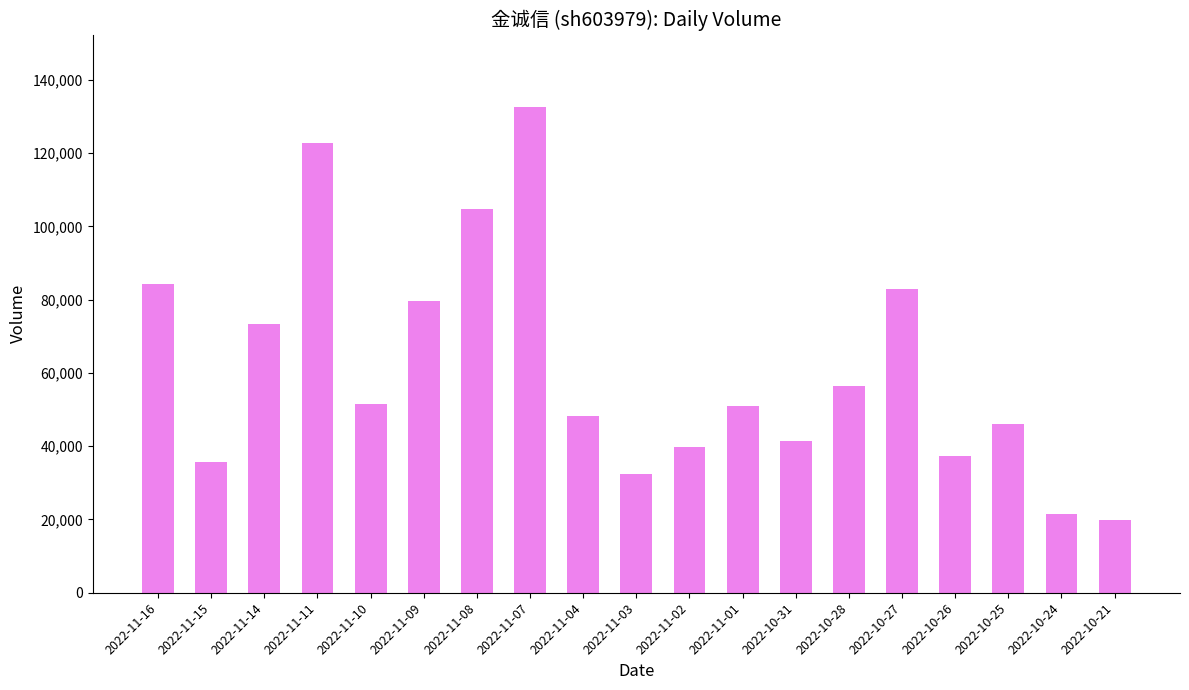

What is the difference between the values at 2022-10-21 and 2022-11-16?

64495